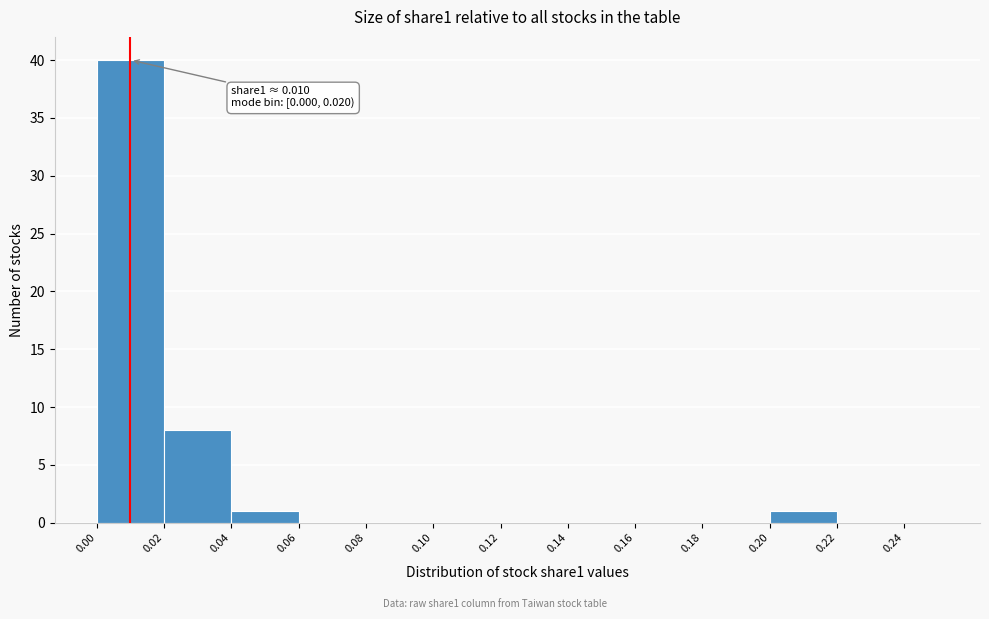

Over which range of the x-axis is the bar tallest?

0.00 to 0.02